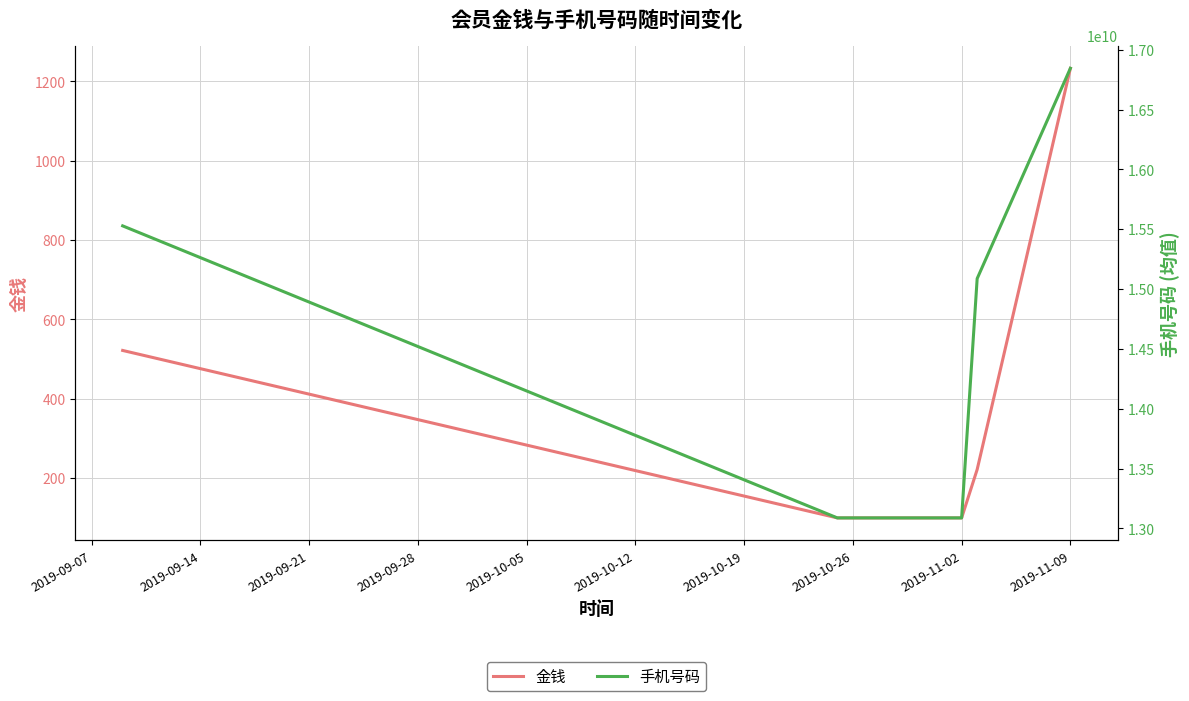

True or false: 金钱 and 手机号码 intersect in this chart.

False